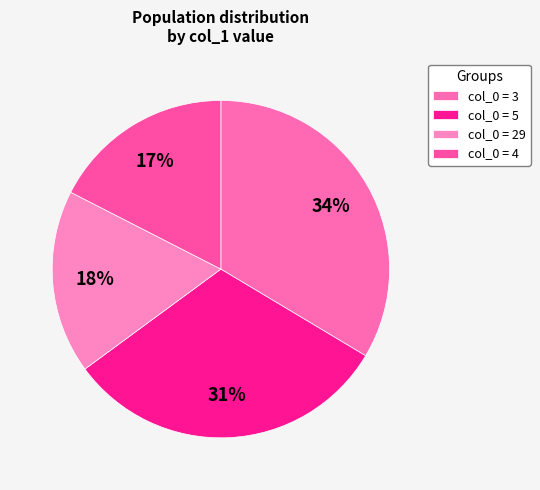

How many slices are in this pie chart?

4